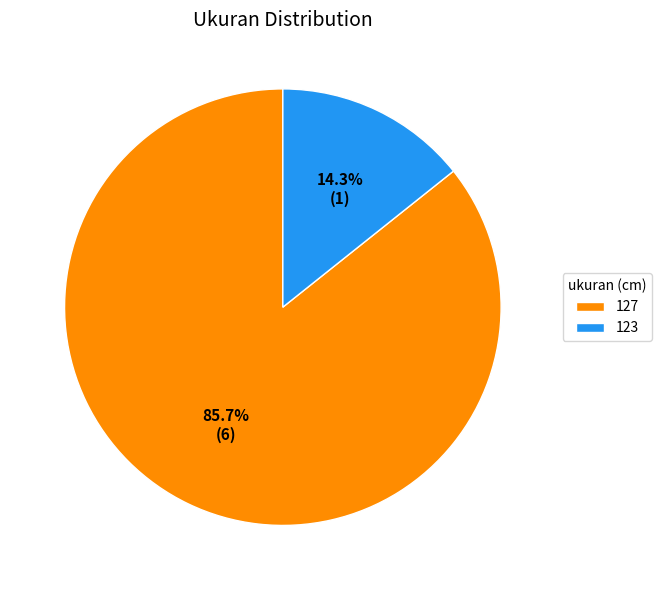

How many segments does this pie chart have?

2